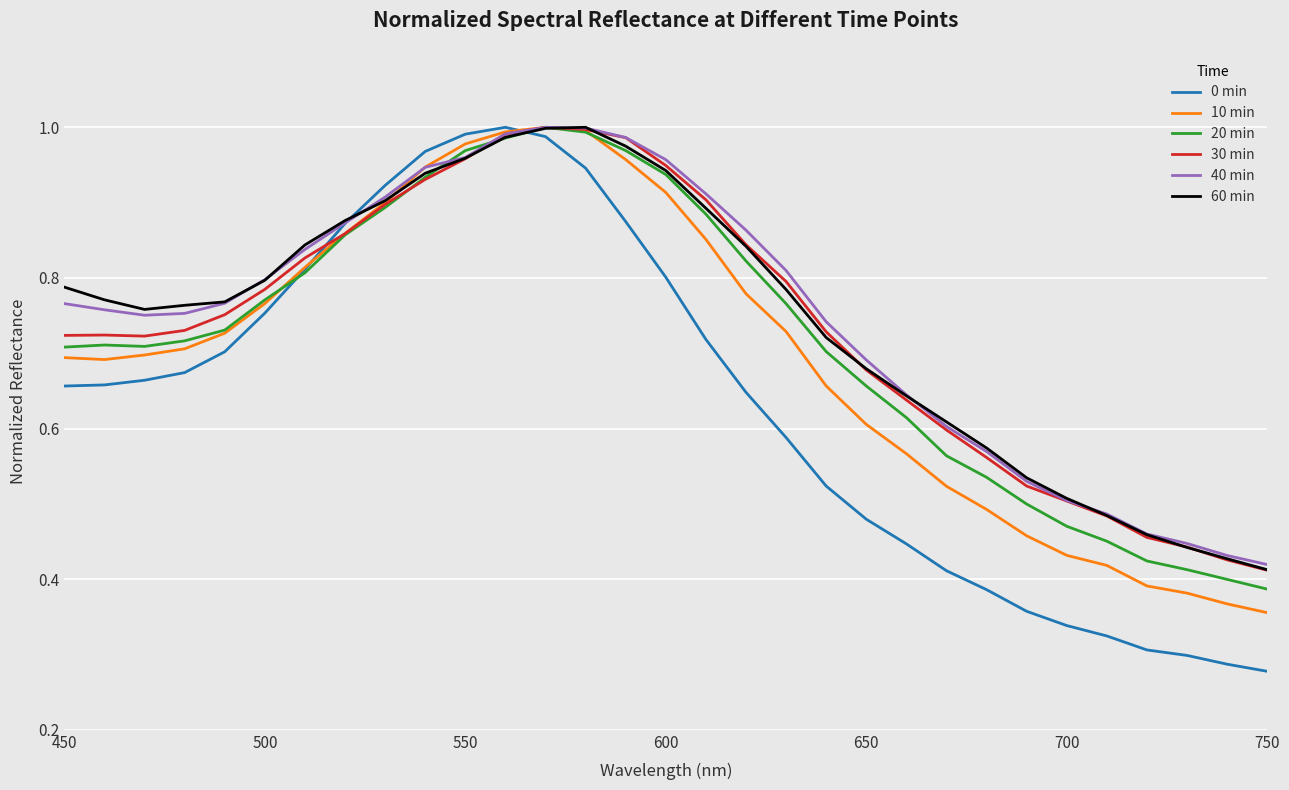

Which series has the widest spread of values?

0 min